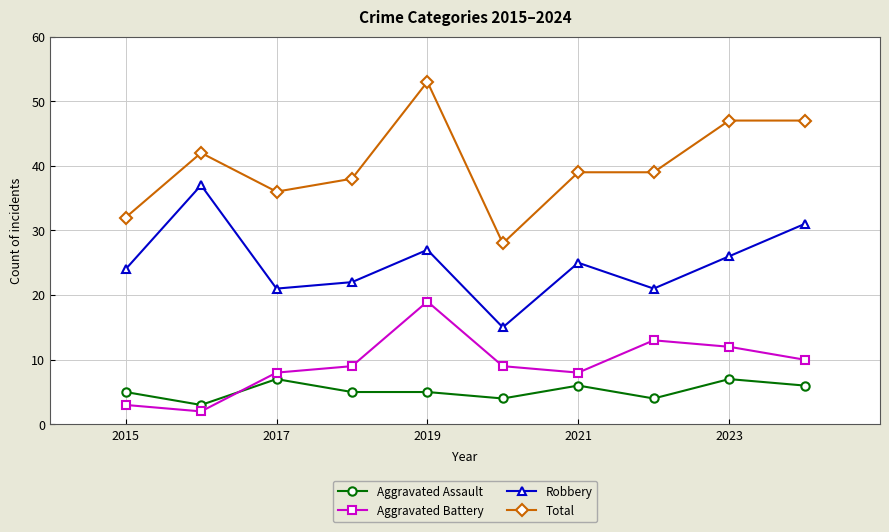

Which series ends up on top after the final intersection of Aggravated Battery and Aggravated Assault?

Aggravated Battery